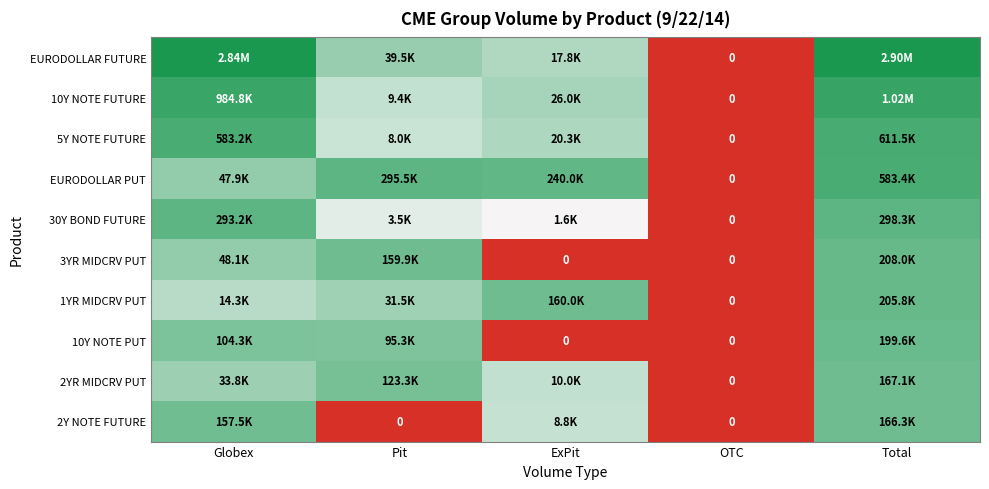

List the labels in order of 5Y NOTE FUTURE value, smallest first.

OTC, Pit, ExPit, Globex, Total